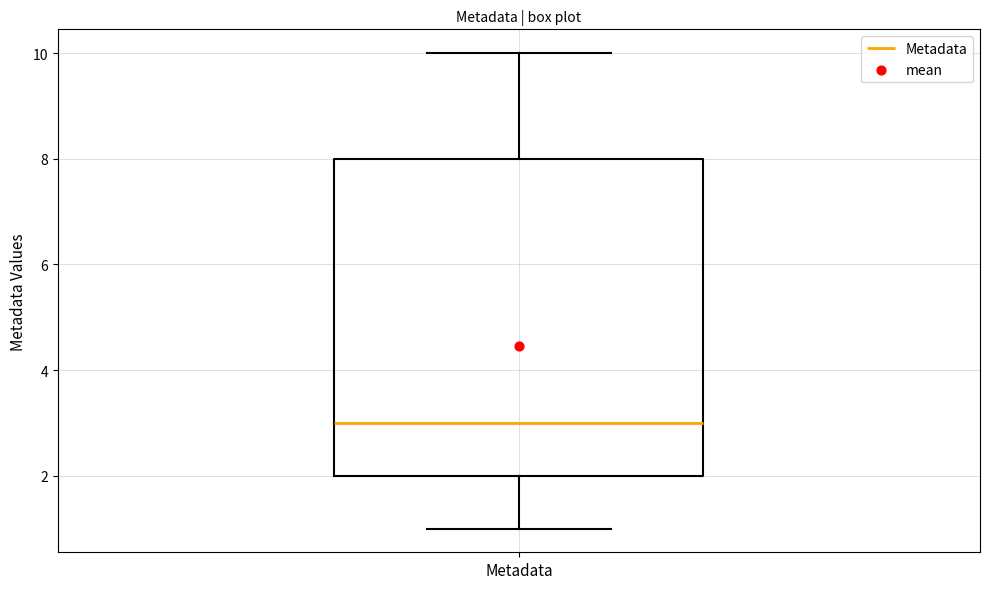

Where is the lower edge of the box for Metadata on the y-axis? The values are not printed on the chart, so give them approximately, as read against the axis.

2